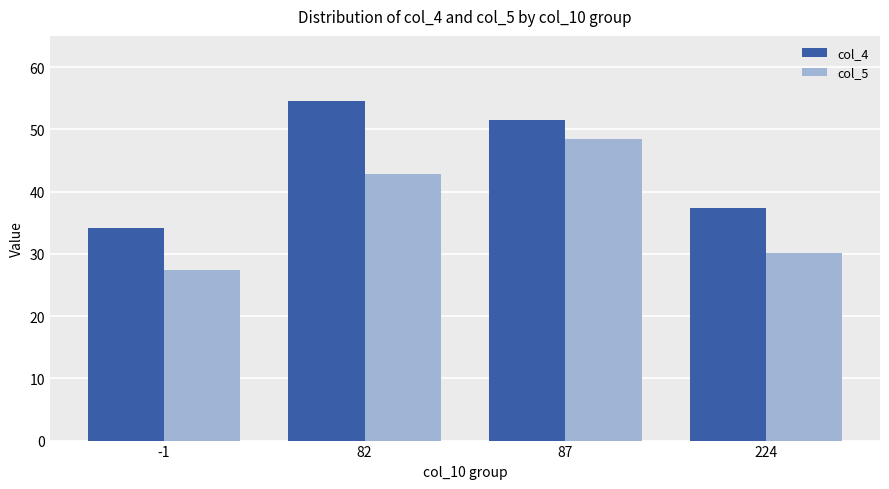

What is the value of the col_4 bar at the 4th from the left?

37.4